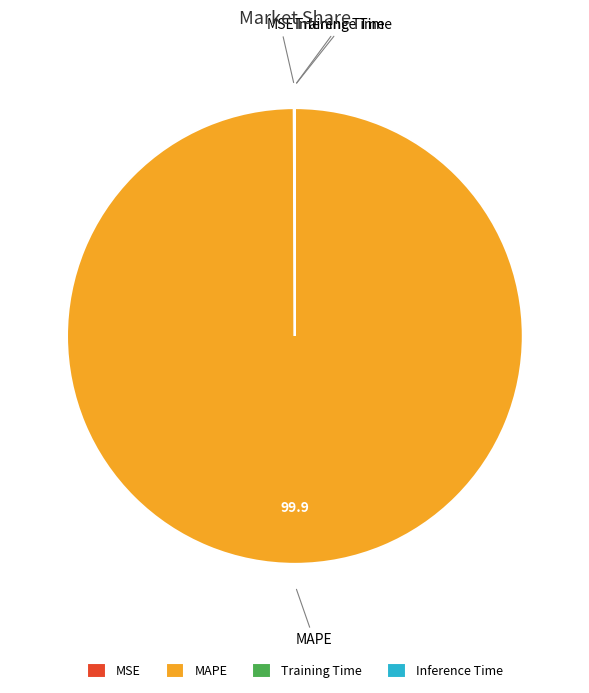

Which slice is the largest?

MAPE